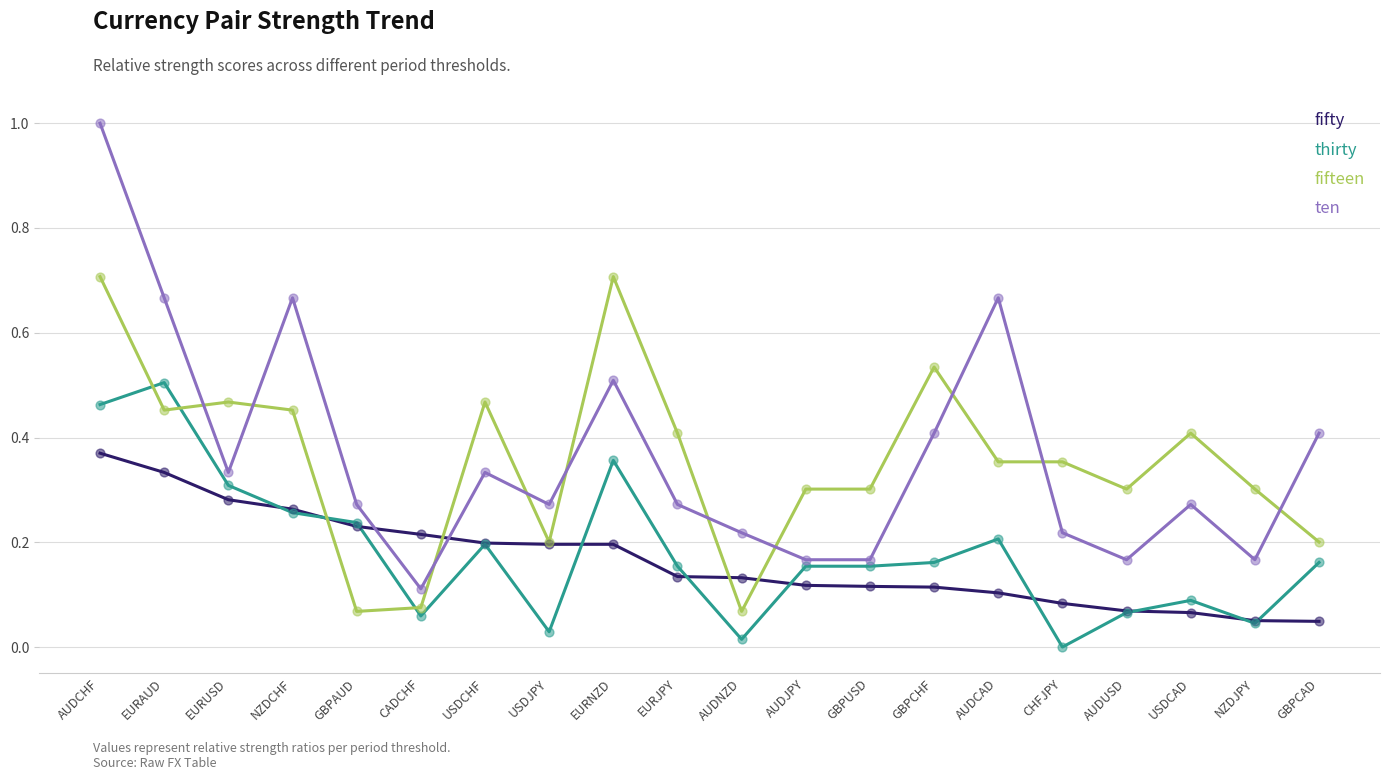

Which series has the largest range (max minus min)?

ten